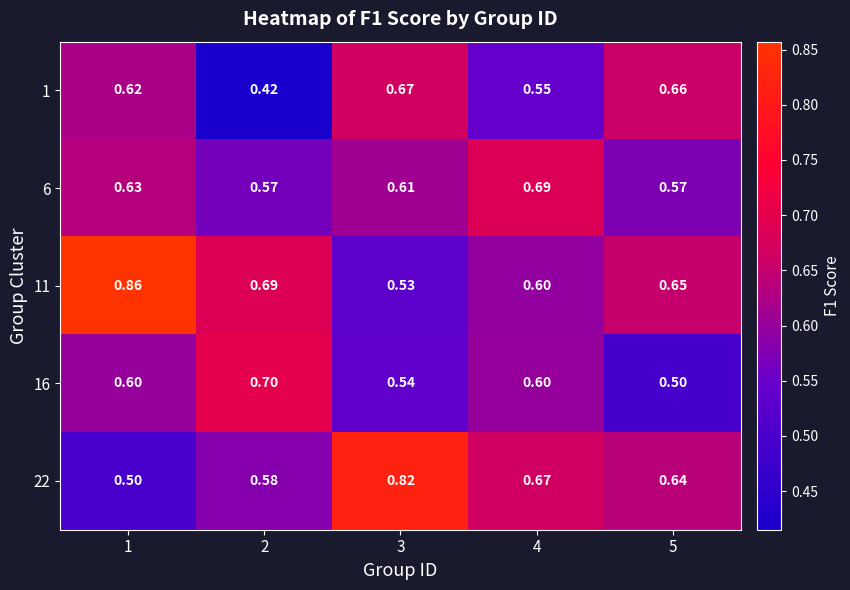

Is the value of 16 at 3 greater than the value of 22 at 2?

No